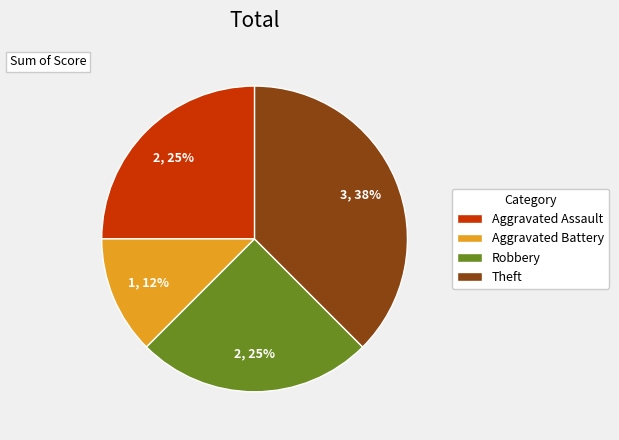

Does Robbery represent more than half of the total?

No